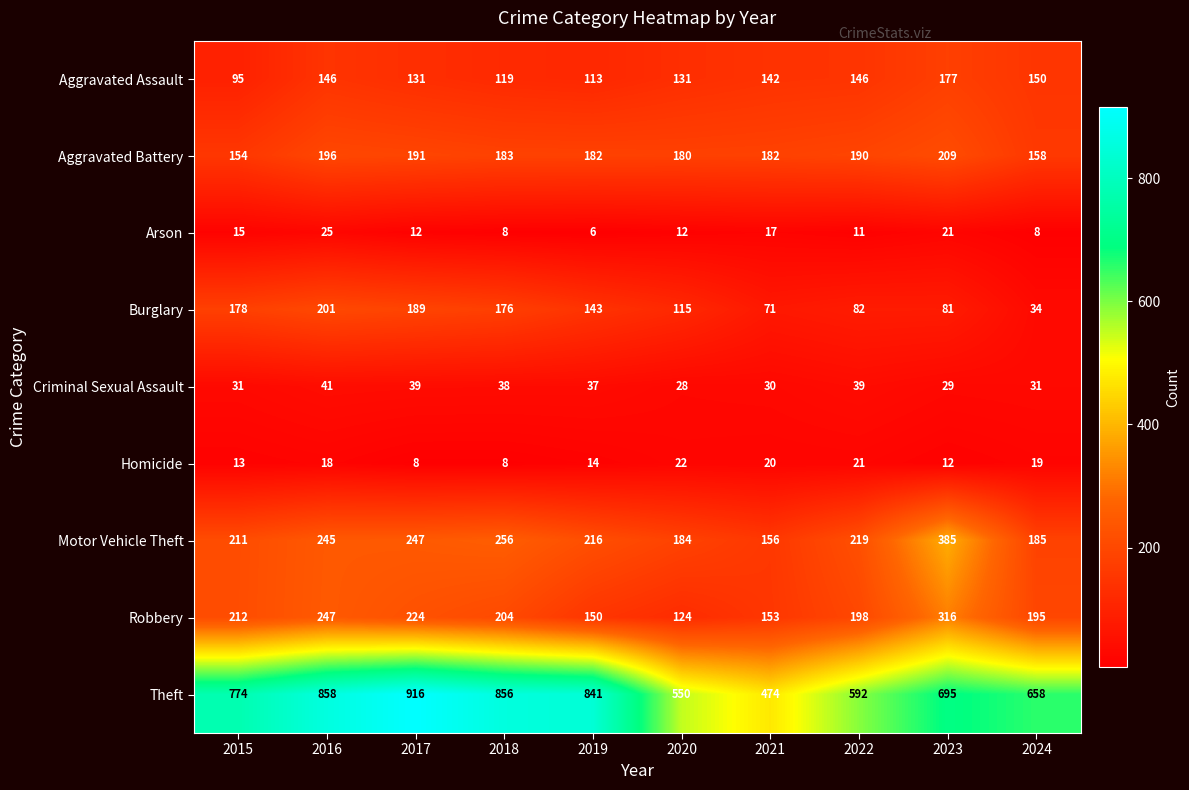

Rank the series at 2021 from lowest to highest value.

Arson, Homicide, Criminal Sexual Assault, Burglary, Aggravated Assault, Robbery, Motor Vehicle Theft, Aggravated Battery, Theft